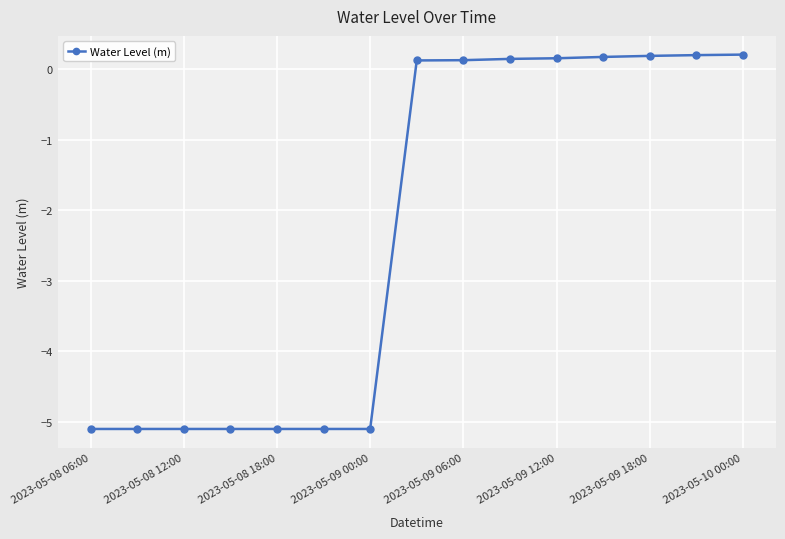

What is the smallest value displayed?

-5.1